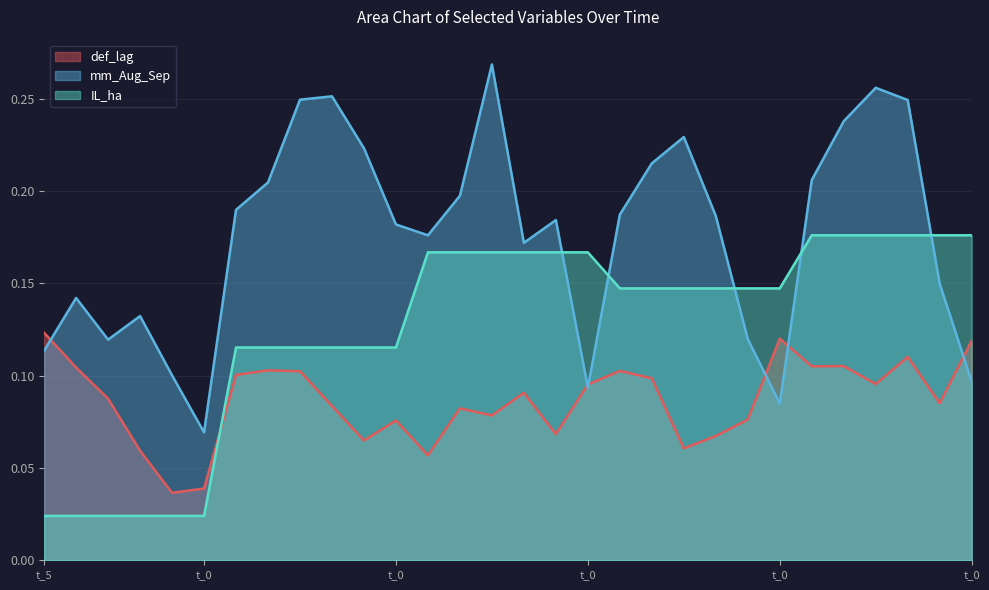

Which series ends up on top after the final intersection of IL_ha and mm_Aug_Sep?

IL_ha